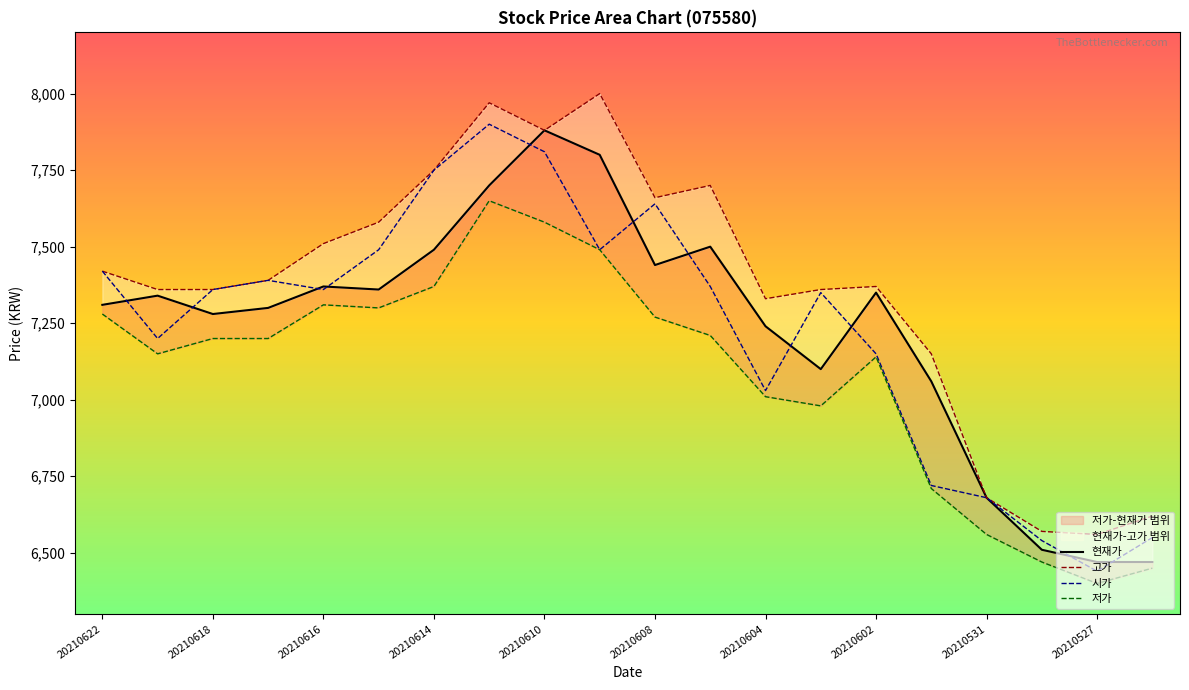

Which series has the largest range (max minus min)?

시가